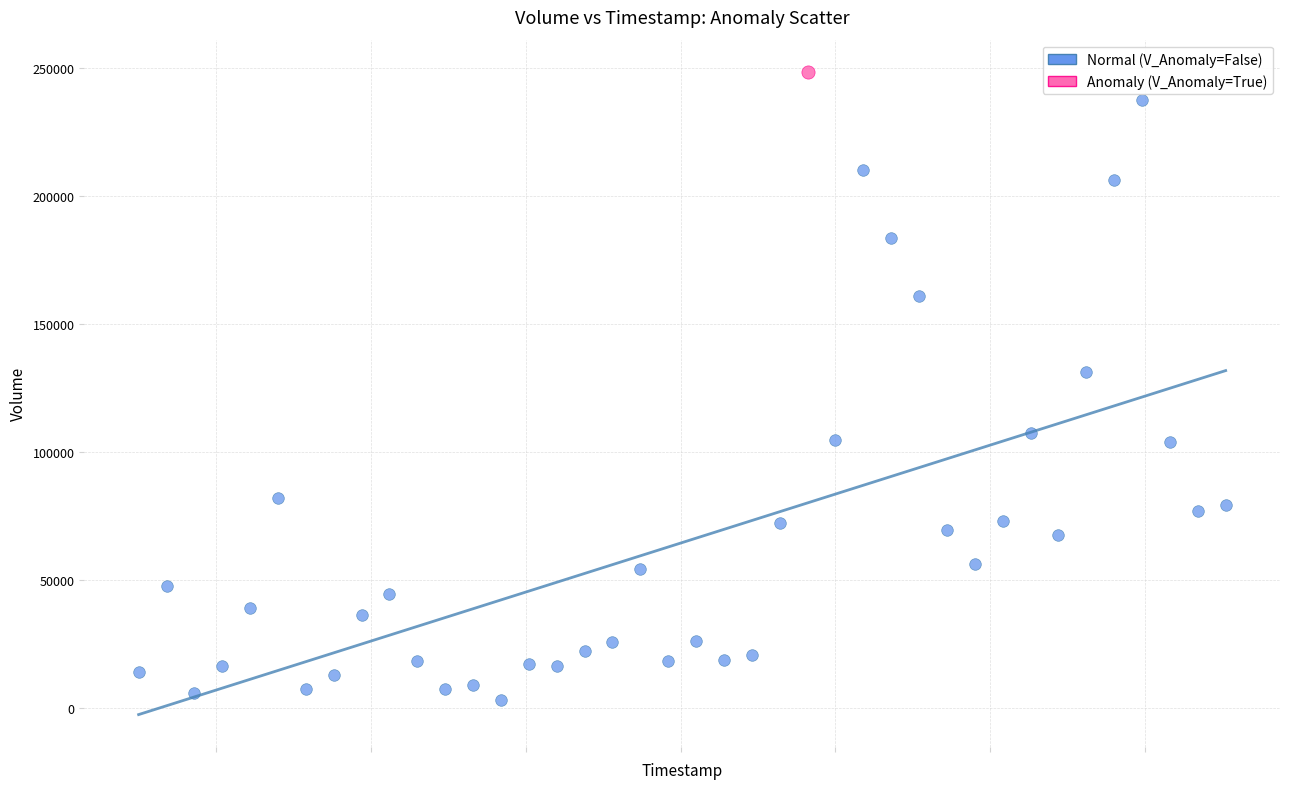

What are all the series names shown in the legend?

Normal (V_Anomaly=False), Anomaly (V_Anomaly=True)